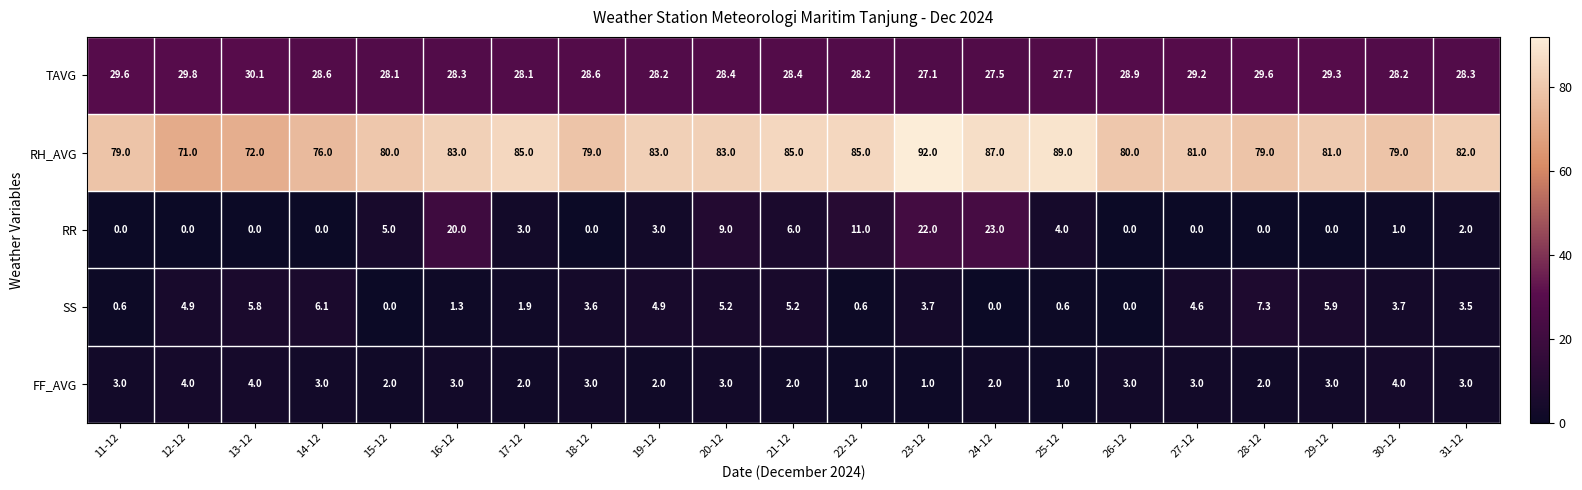

What is the average value of the TAVG series?

28.6